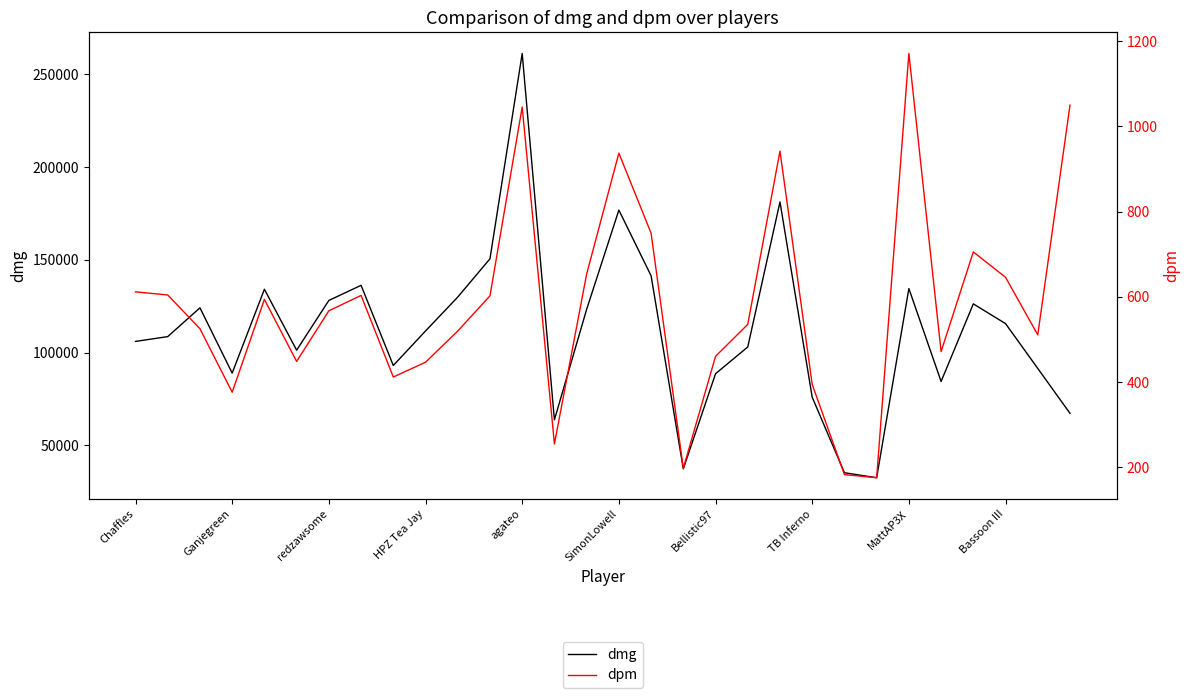

In dmg, how many points are higher than both neighbors (excluding endpoints)?

8